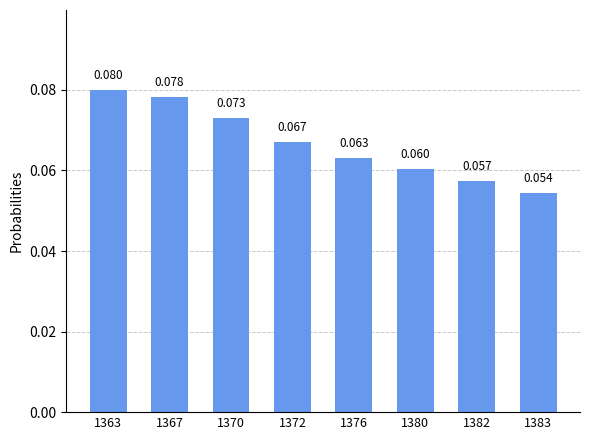

The value at 1380 is 0.0. True or false?

False